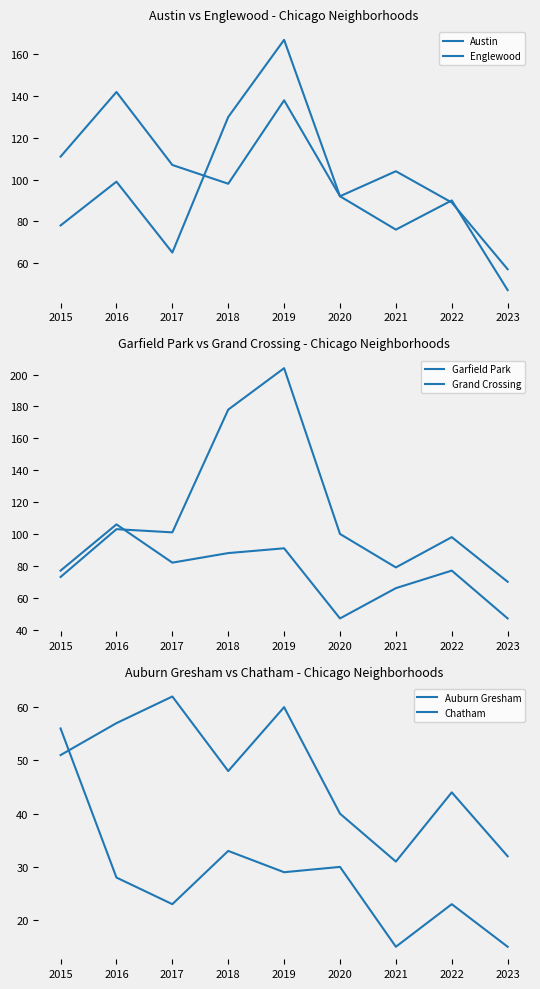

What is the value of the Garfield Park point at the 4th from the left?

178